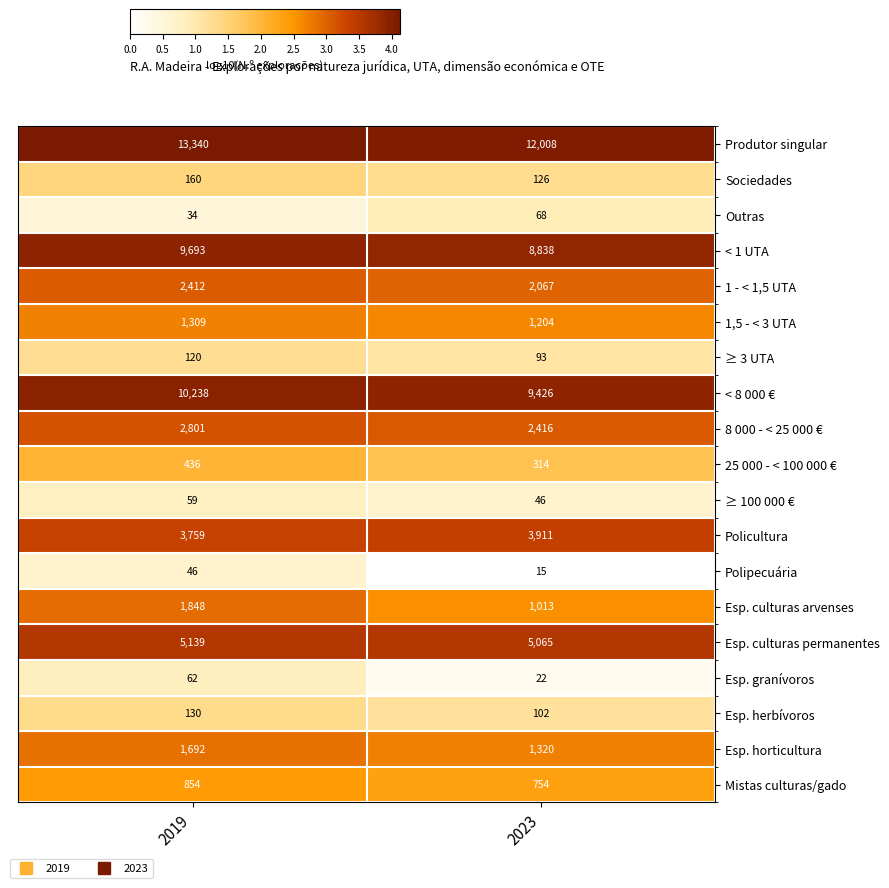

Rank the series by their maximum value, from lowest to highest.

Polipecuária, ≥ 100 000 €, Esp. granívoros, Outras, ≥ 3 UTA, Esp. herbívoros, Sociedades, 25 000 - < 100 000 €, Mistas culturas/gado, 1,5 - < 3 UTA, Esp. horticultura, Esp. culturas arvenses, 1 - < 1,5 UTA, 8 000 - < 25 000 €, Policultura, Esp. culturas permanentes, < 1 UTA, < 8 000 €, Produtor singular